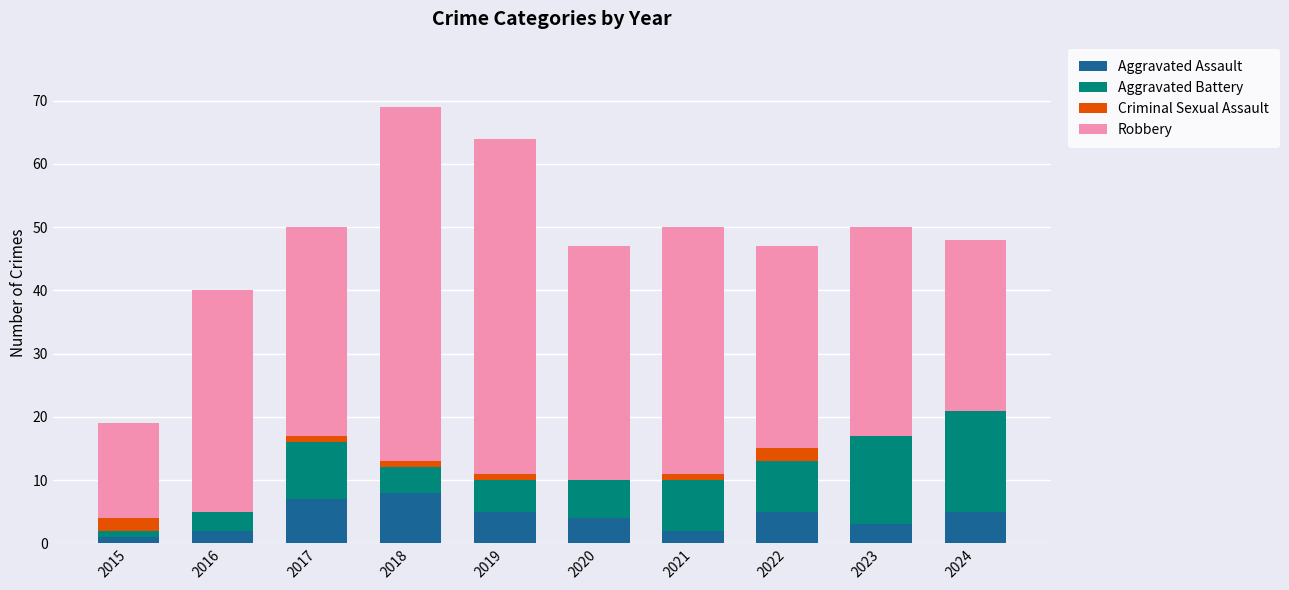

Is it true that Aggravated Assault equals 8 at 2018?

True